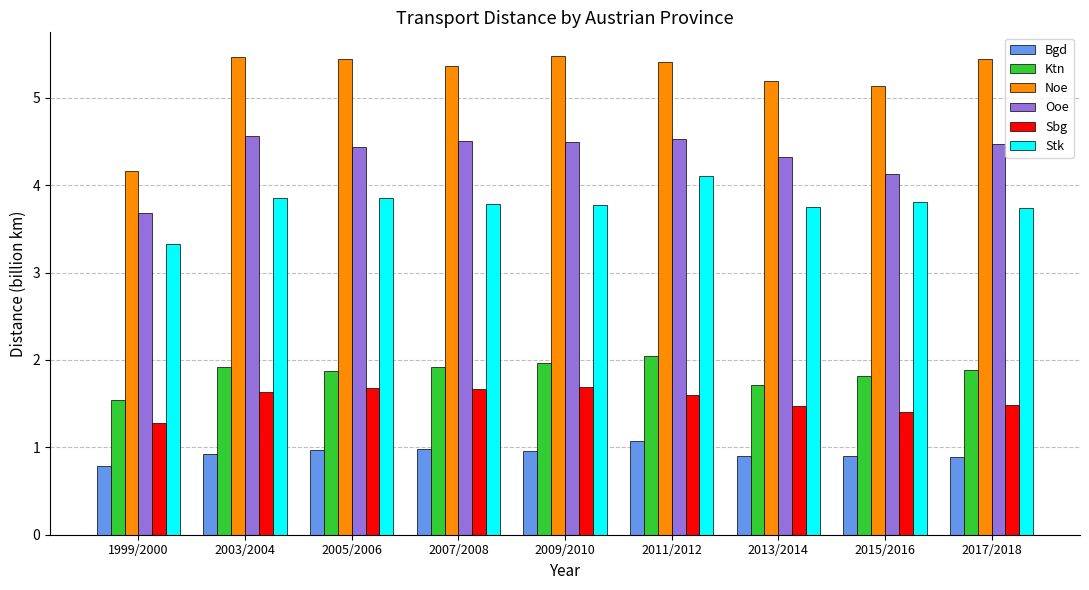

What is the label of the 1st bar from the left?

1999/2000